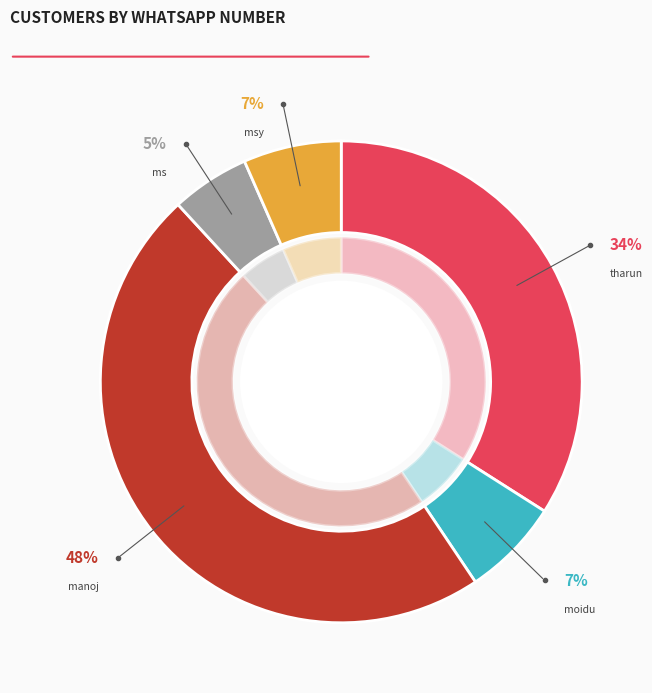

Count the number of slices in the pie.

5